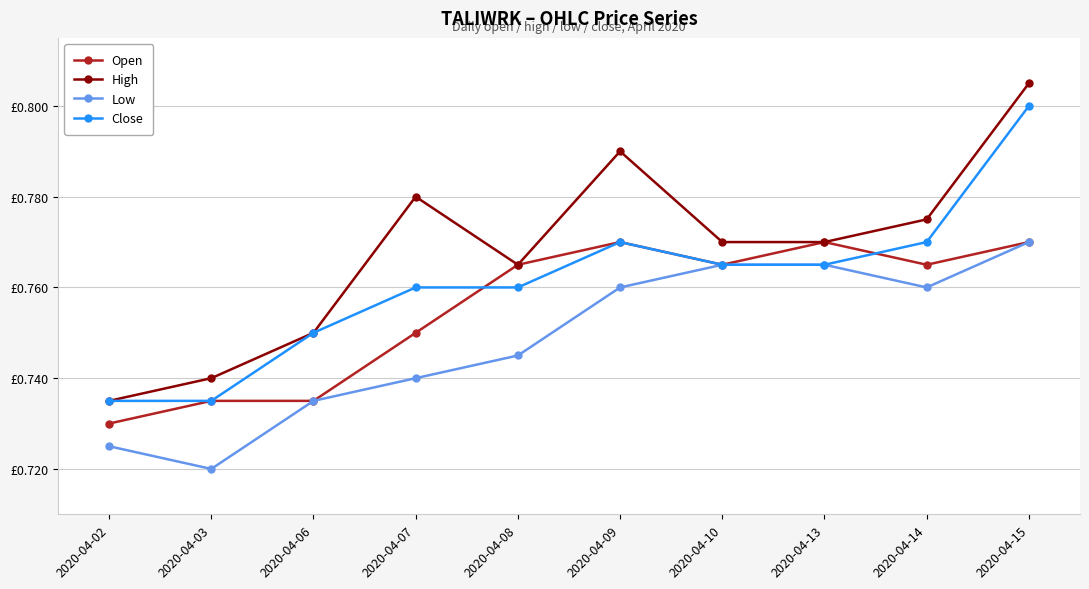

Where is the first local minimum for Open?

2020-04-10